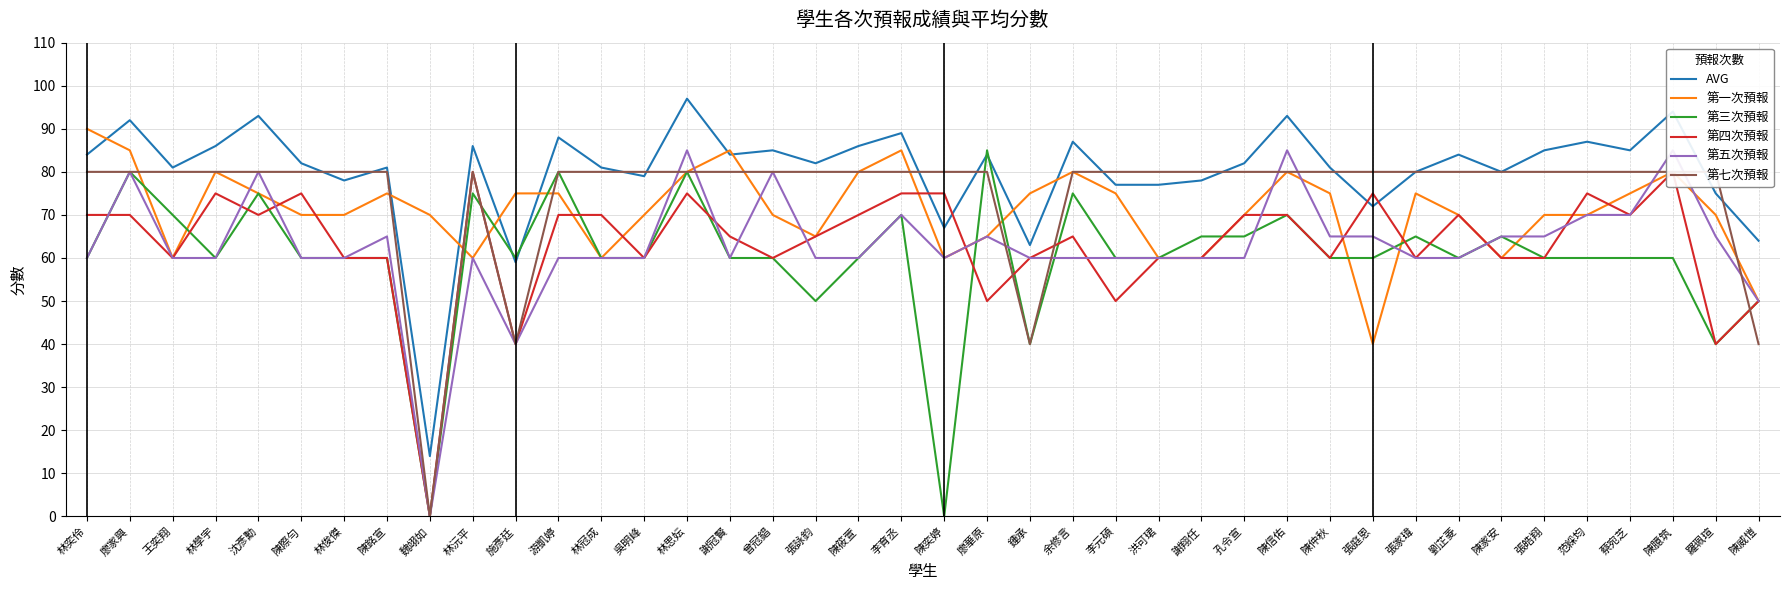

What is the label of the 19th point from the left?

陳筱萱